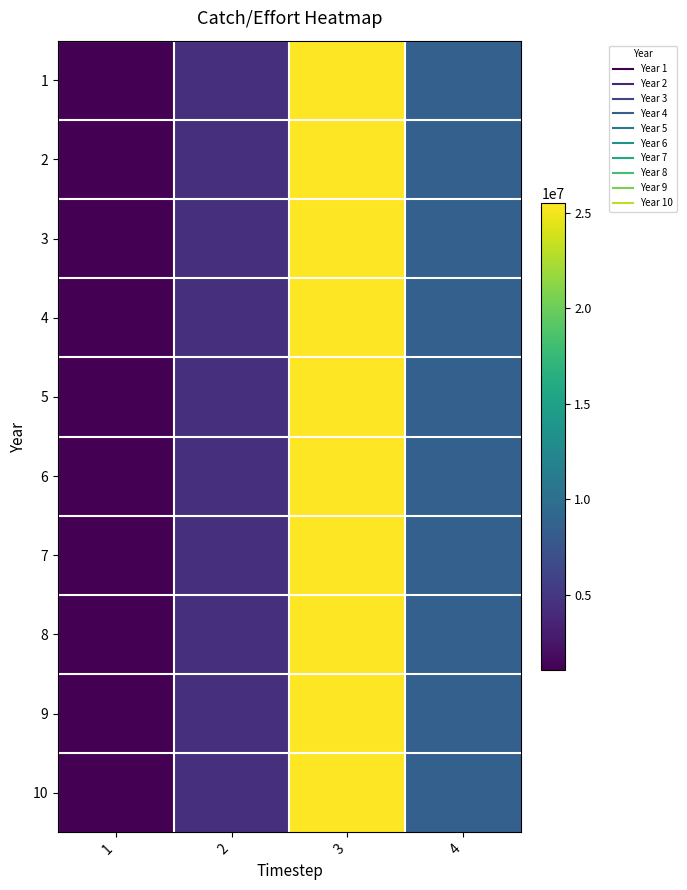

Reading right to left, extract all data points from this chart.

1: 4=8606712.8	3=25485938.1	2=4512962.6	1=1085440.3
2: 4=8606712.8	3=25485938.1	2=4512962.6	1=1085440.3
3: 4=8606712.8	3=25485938.1	2=4512962.6	1=1085440.3
4: 4=8606712.8	3=25485938.1	2=4512962.6	1=1085440.3
5: 4=8606712.8	3=25485938.1	2=4512962.6	1=1085440.3
6: 4=8606712.8	3=25485938.1	2=4512962.6	1=1085440.3
7: 4=8606712.8	3=25485938.1	2=4512962.6	1=1085440.3
8: 4=8606712.8	3=25485938.1	2=4512962.6	1=1085440.3
9: 4=8606712.8	3=25485938.1	2=4512962.6	1=1085440.3
10: 4=8606712.8	3=25485938.1	2=4512962.6	1=1085440.3